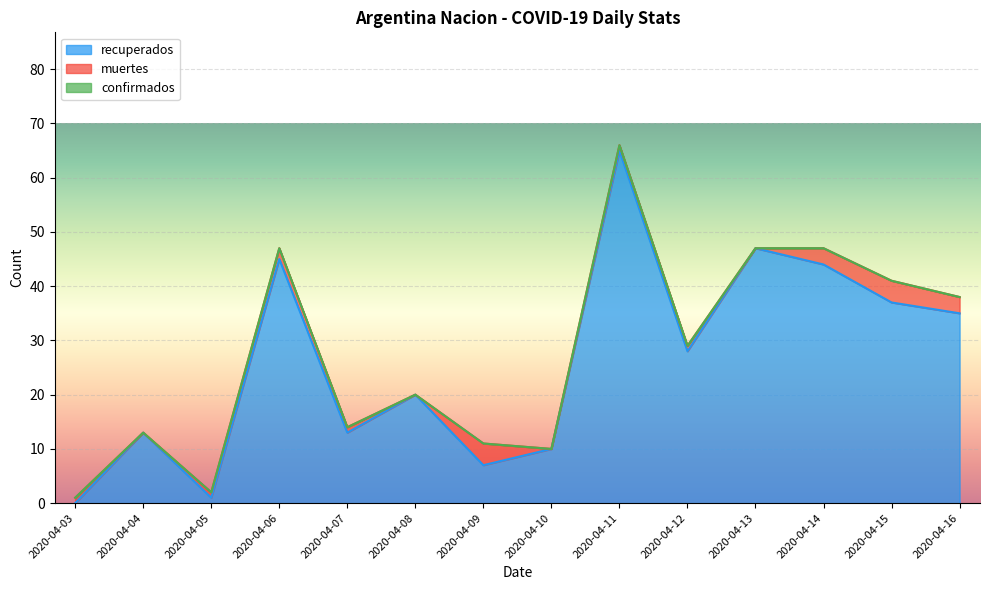

How many lines are shown in the chart?

3